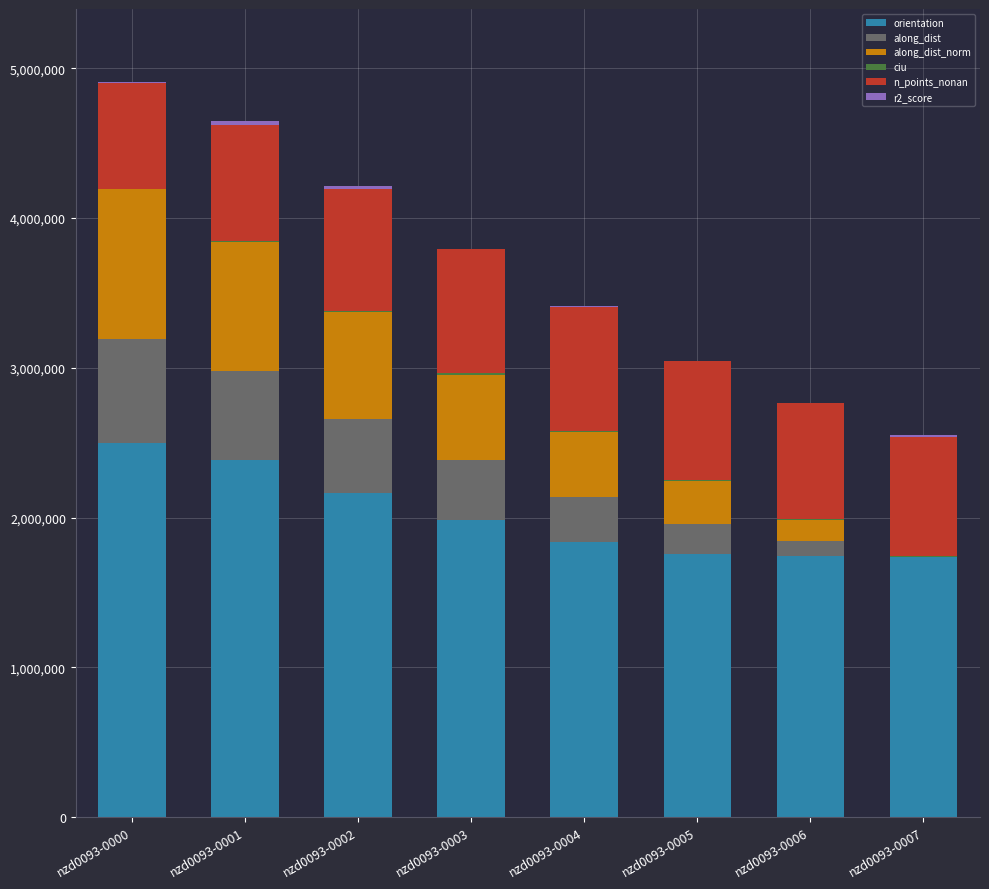

Which category has the highest value in the orientation series?

nzd0093-0000